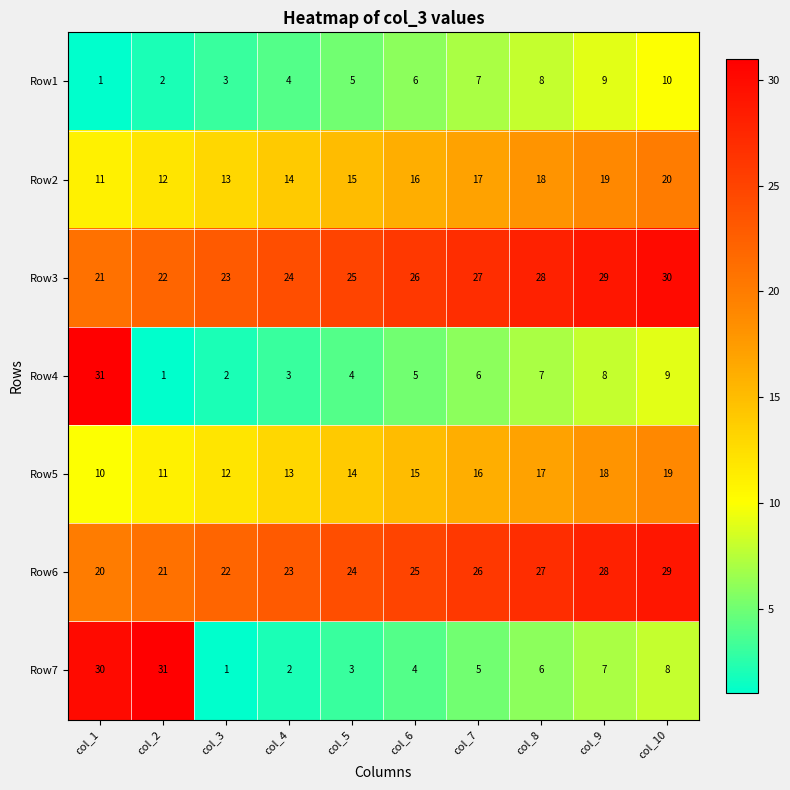

What is the difference between the maximum and minimum values in the Row2 series?

9